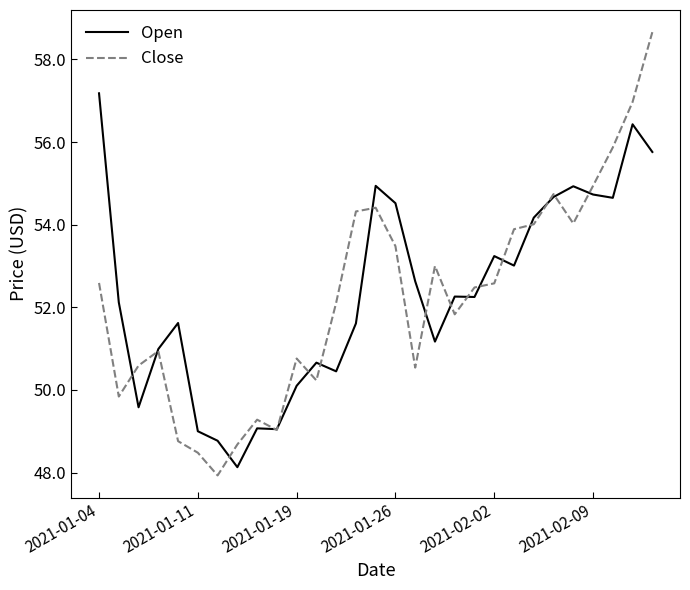

What is the minimum value for Open?

48.1